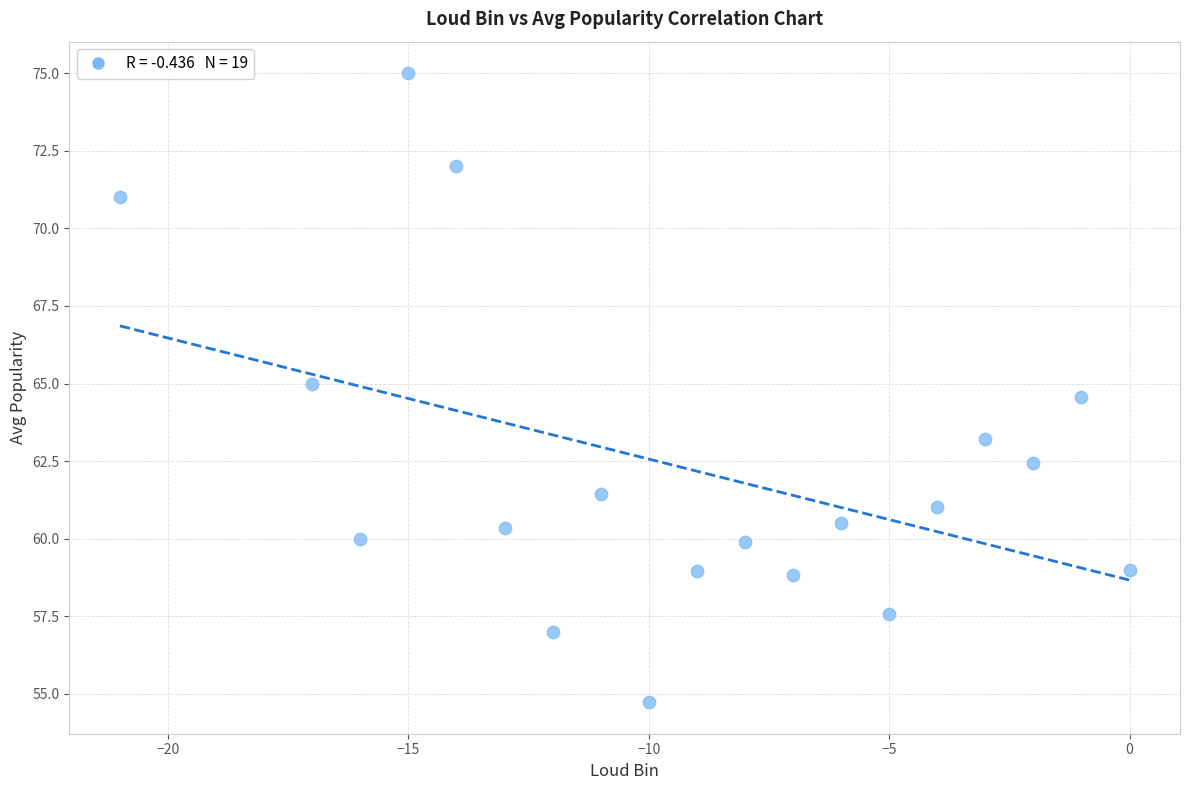

What is the range of X values (max minus min)?

21.0